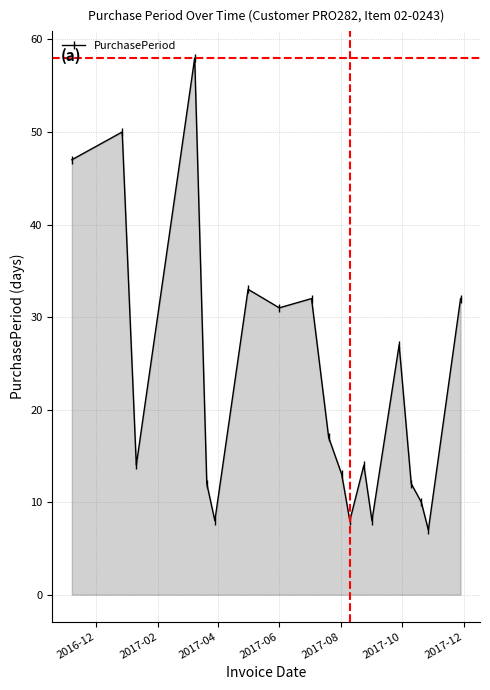

How many interior local peaks (higher than both neighbors) does the data have?

6